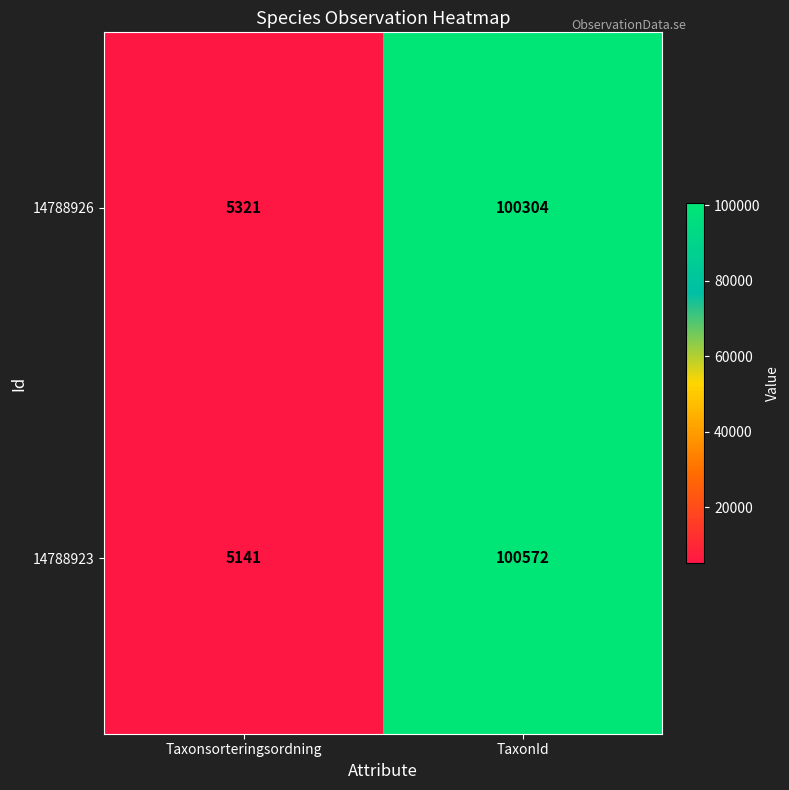

Rank the series at TaxonId from lowest to highest value.

14788926, 14788923